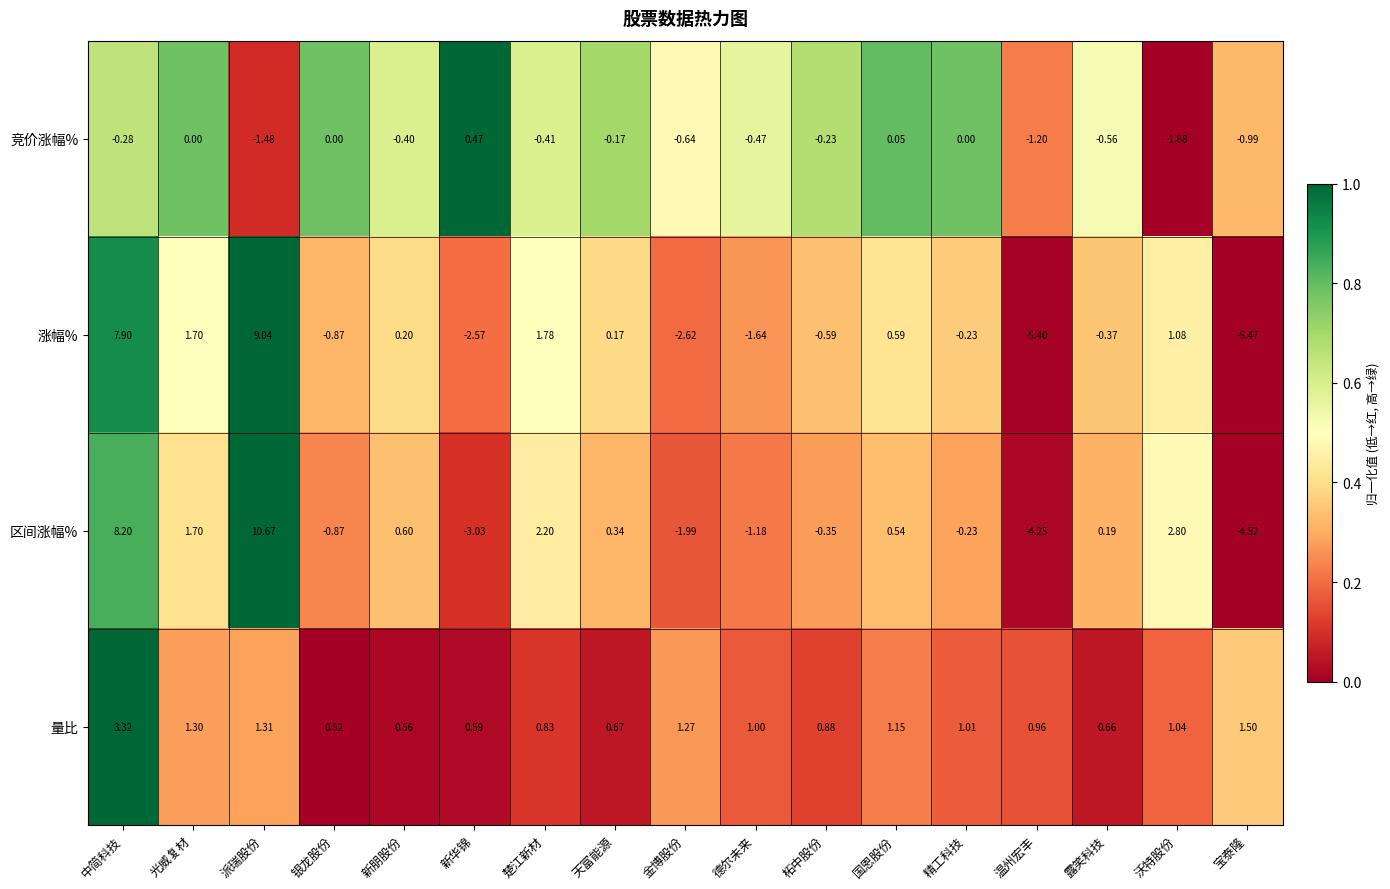

At which category is the sum across all series the highest?

派瑞股份